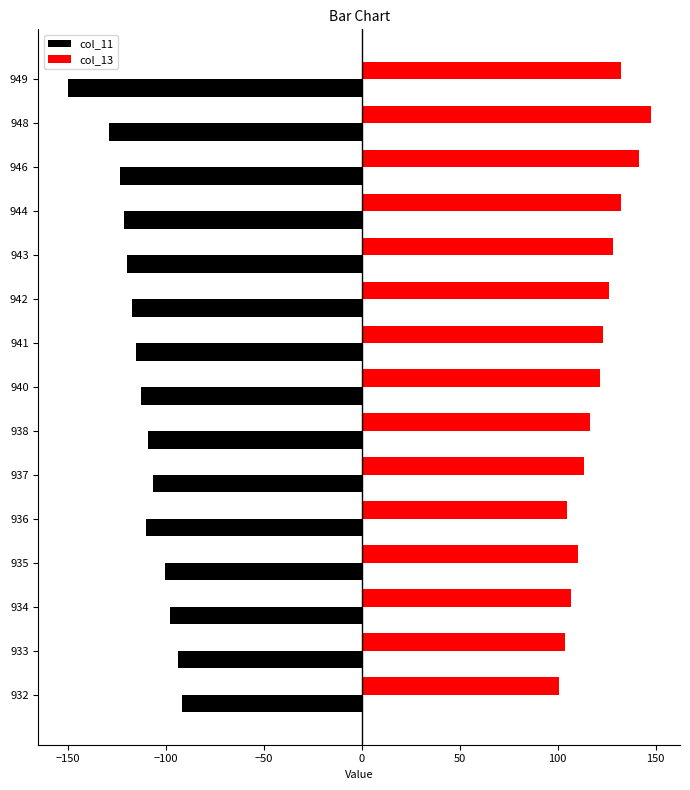

True or false: col_13 has a value of 110.4 at 935.

True